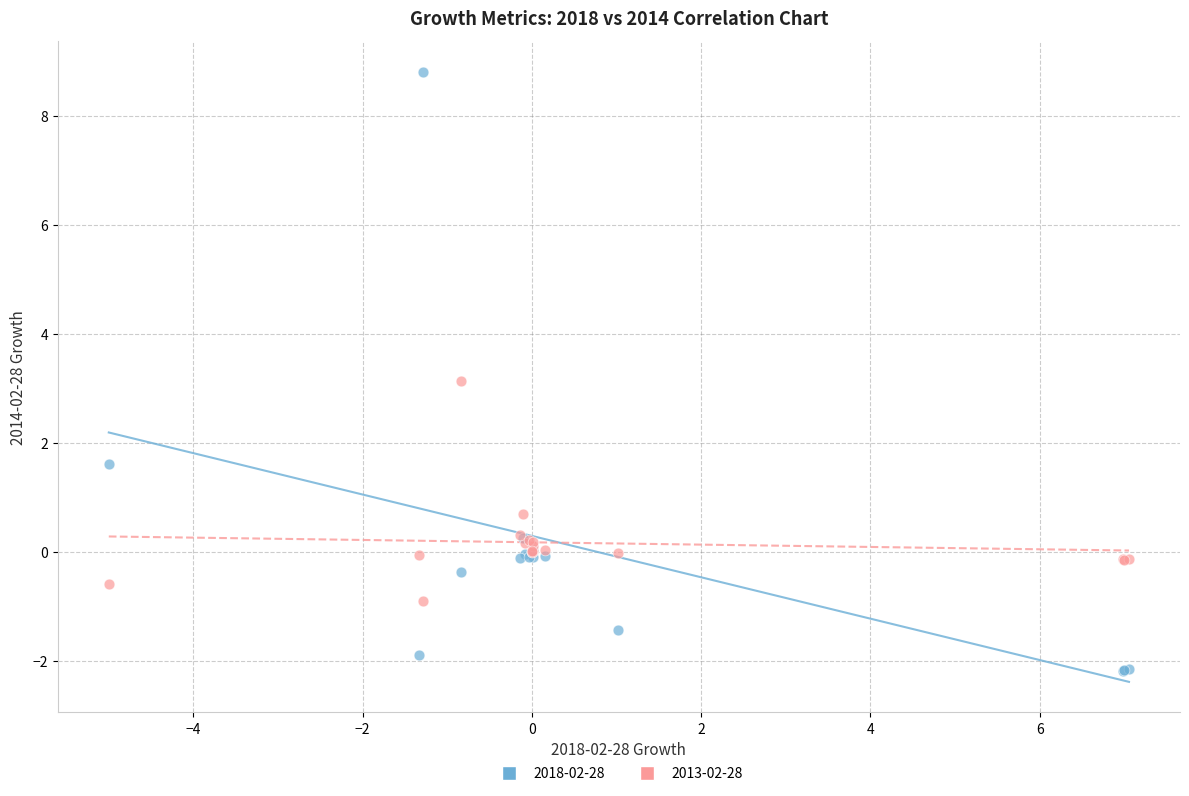

What is the X range (max minus min) for the scatter plot?

12.1